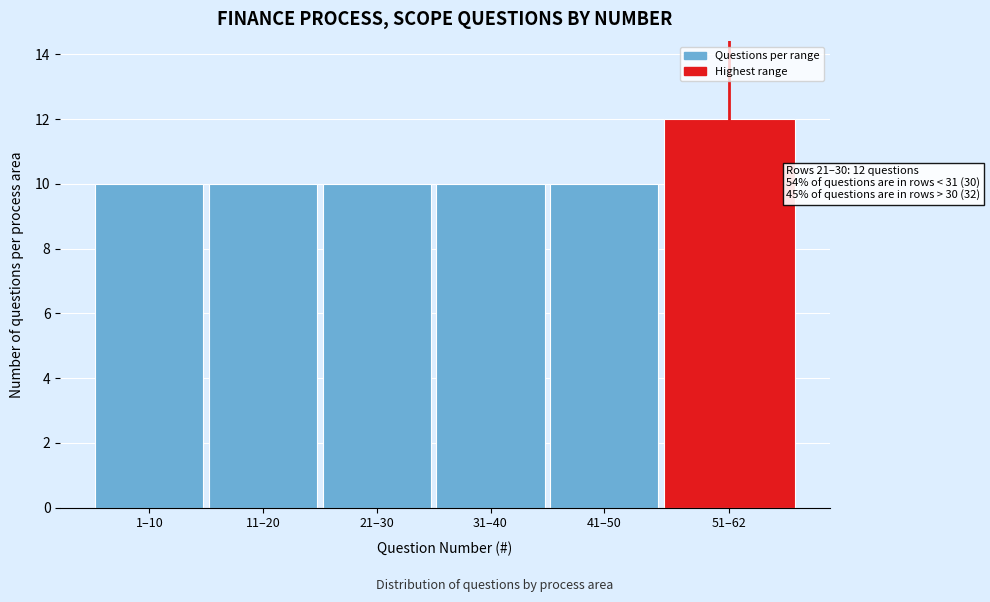

Reading left to right, list all the values displayed in this chart.

10	10	10	10	10	12